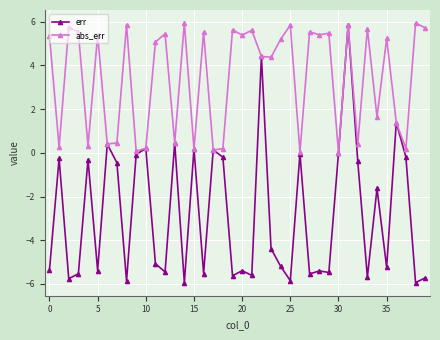

Which series has the widest spread of values?

err